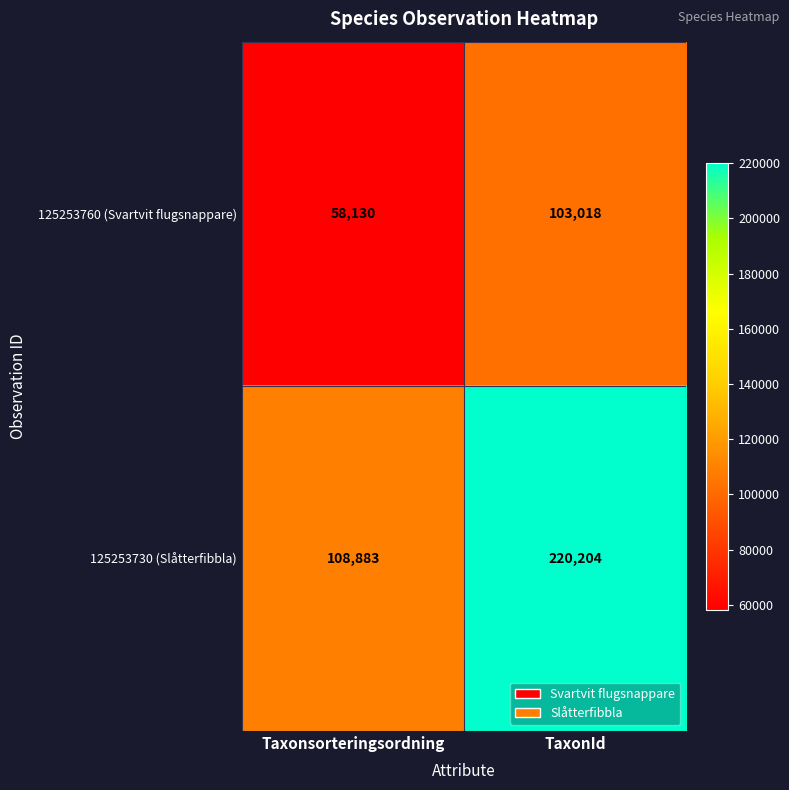

What is the total value across all series at Taxonsorteringsordning?

167013